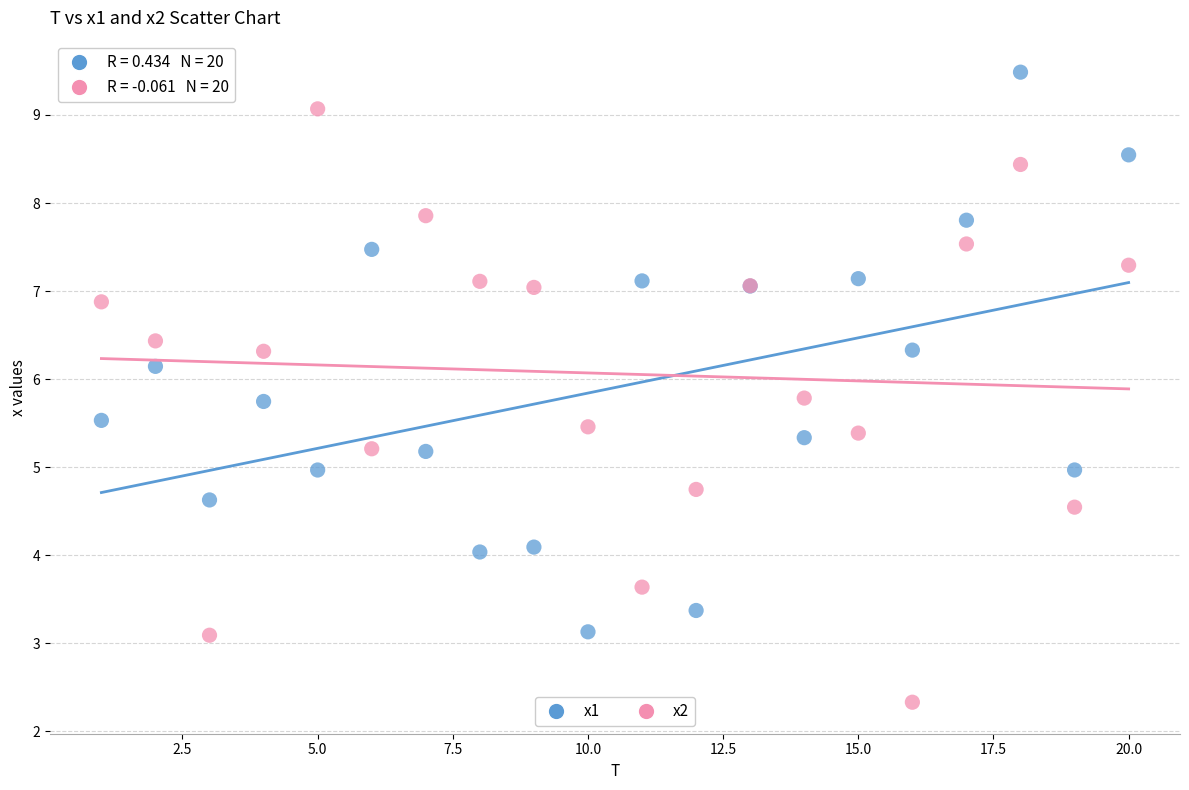

Which series has the largest Y range (max minus min)?

x2